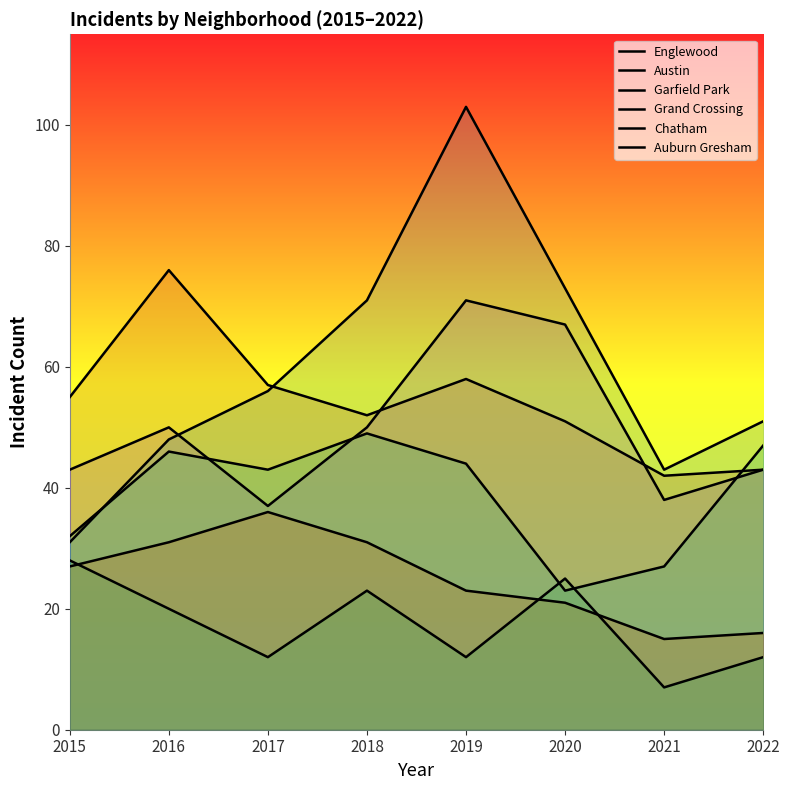

Where does the Austin series first go above 50?

2019